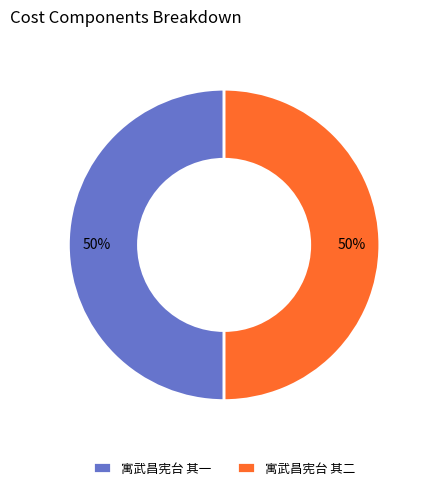

To the nearest percent, what is the average slice percentage?

50%